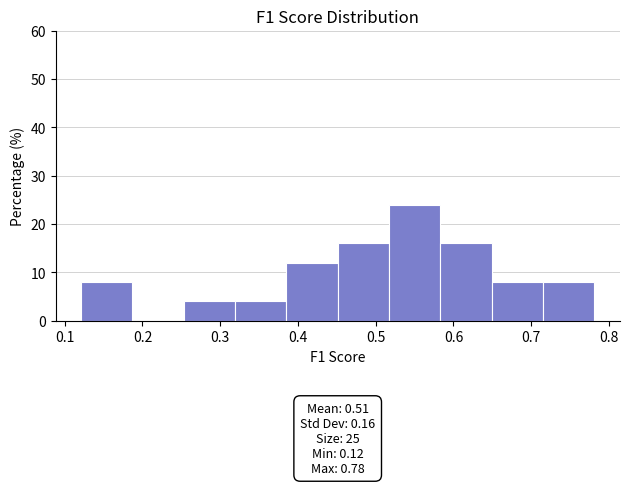

Which range on the x-axis has the tallest bar?

0.52 to 0.58